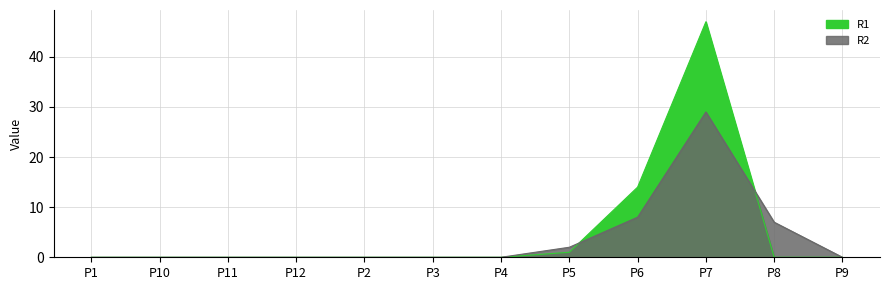

What is the highest value of the R2 series?

29